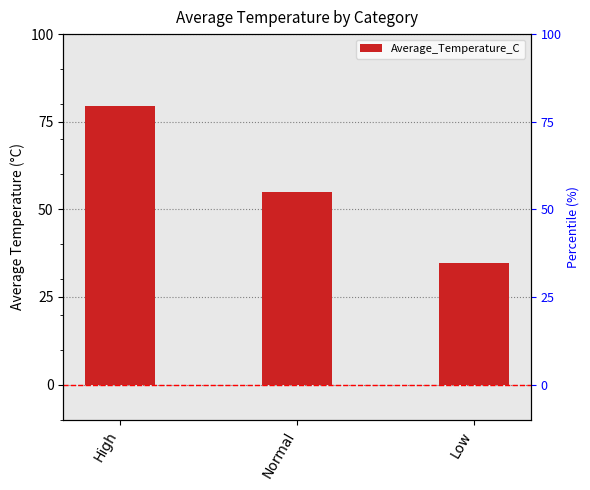

At which label is the value closest to 57?

Normal